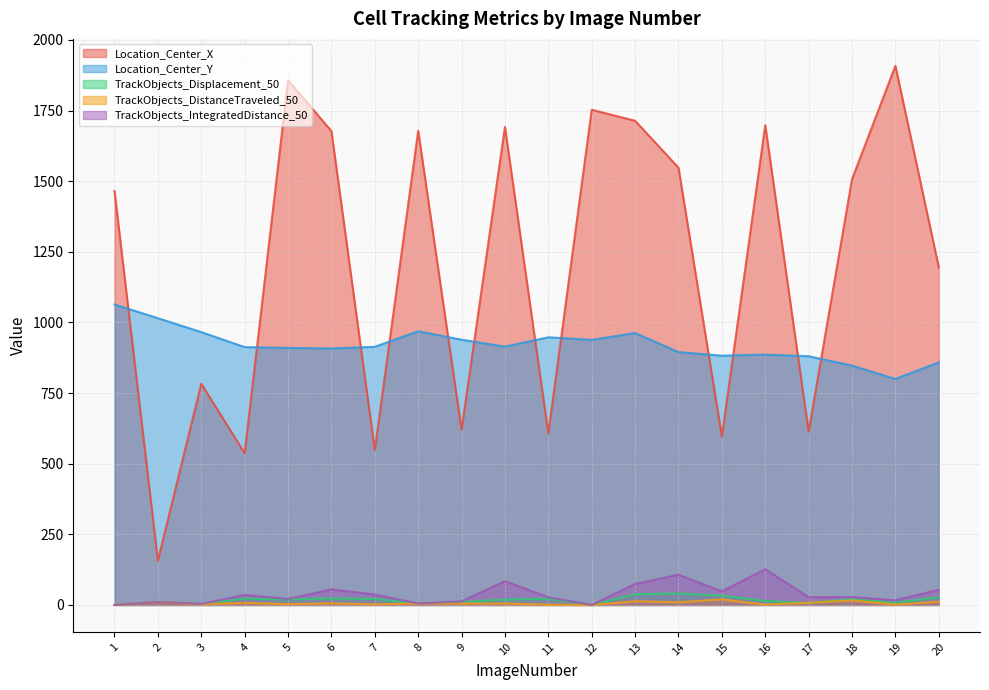

Where is the first local maximum for TrackObjects_DistanceTraveled_50?

2